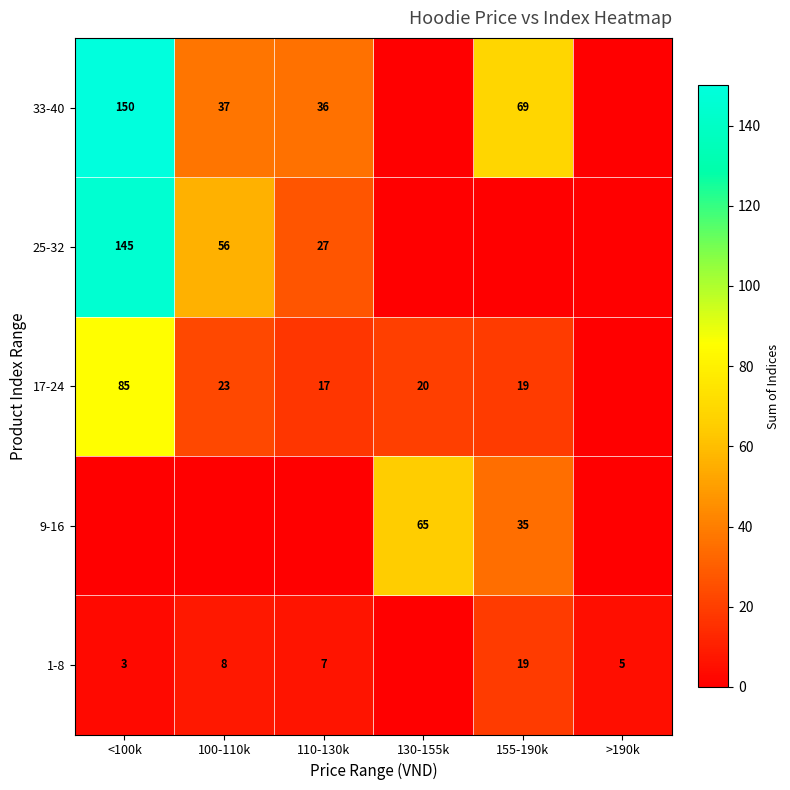

How many data points does each series have?

6